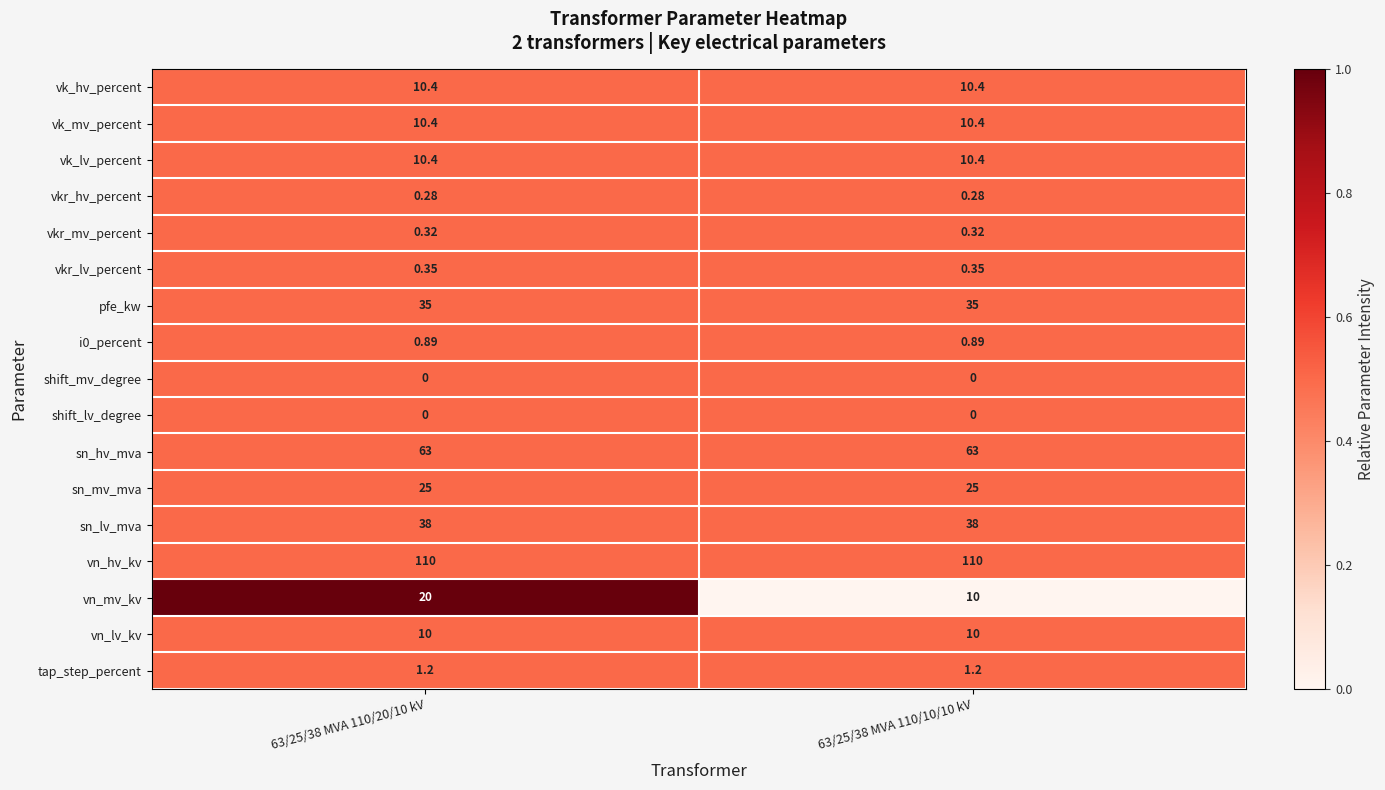

Which series has the widest spread of values?

vn_mv_kv